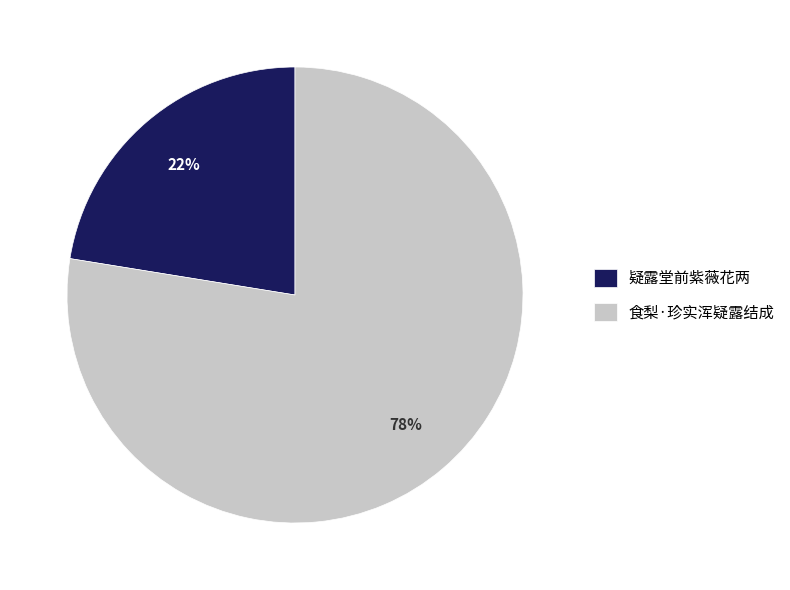

What is the ratio of the value at 食梨·珍实浑疑露结成 to the value at 疑露堂前紫薇花两?

3.5